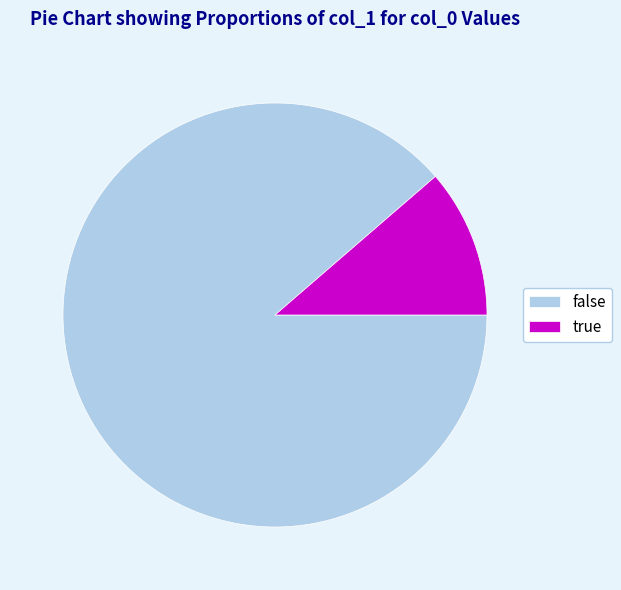

True or false: true accounts for 11% of the total.

True